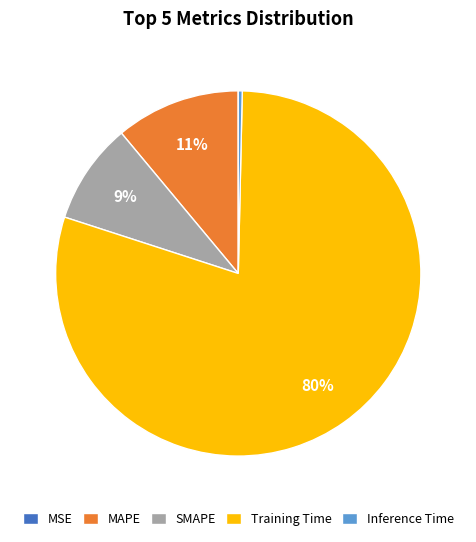

True or false: SMAPE accounts for 19% of the total.

False